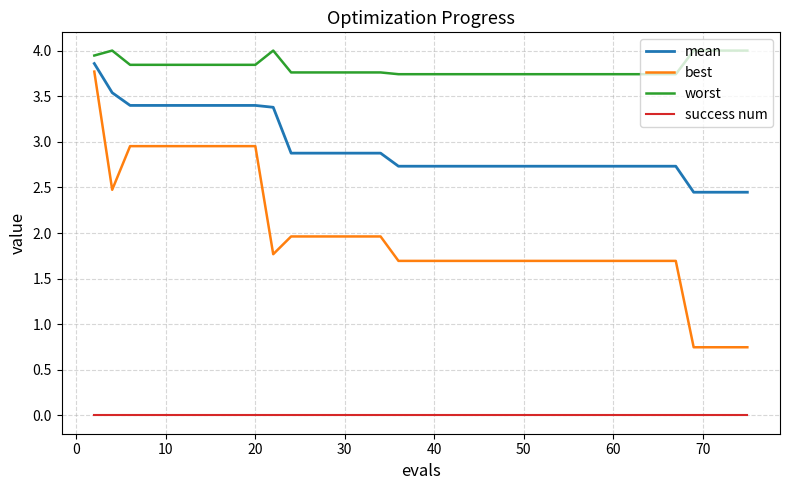

List the series in order of their overall mean, lowest first.

success num, best, mean, worst